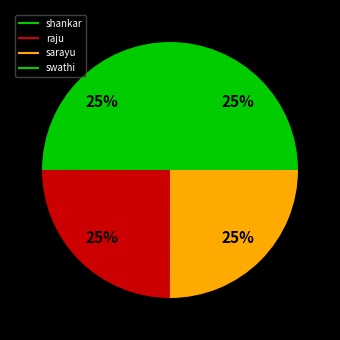

What percentage is NOT represented by raju?

75.0%